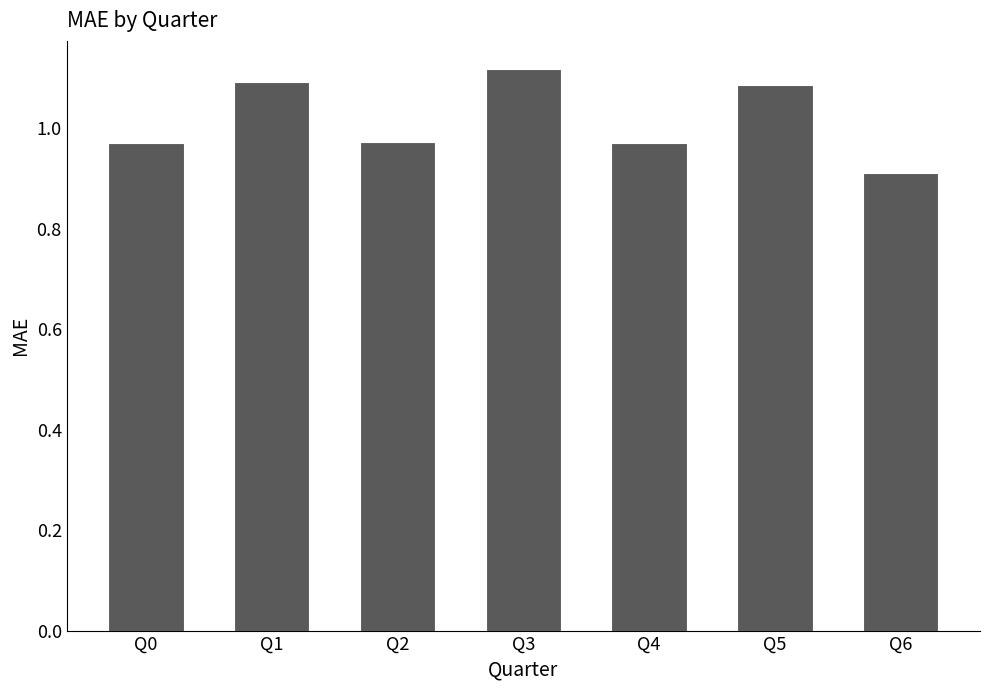

How many values are between 0 and 1?

4